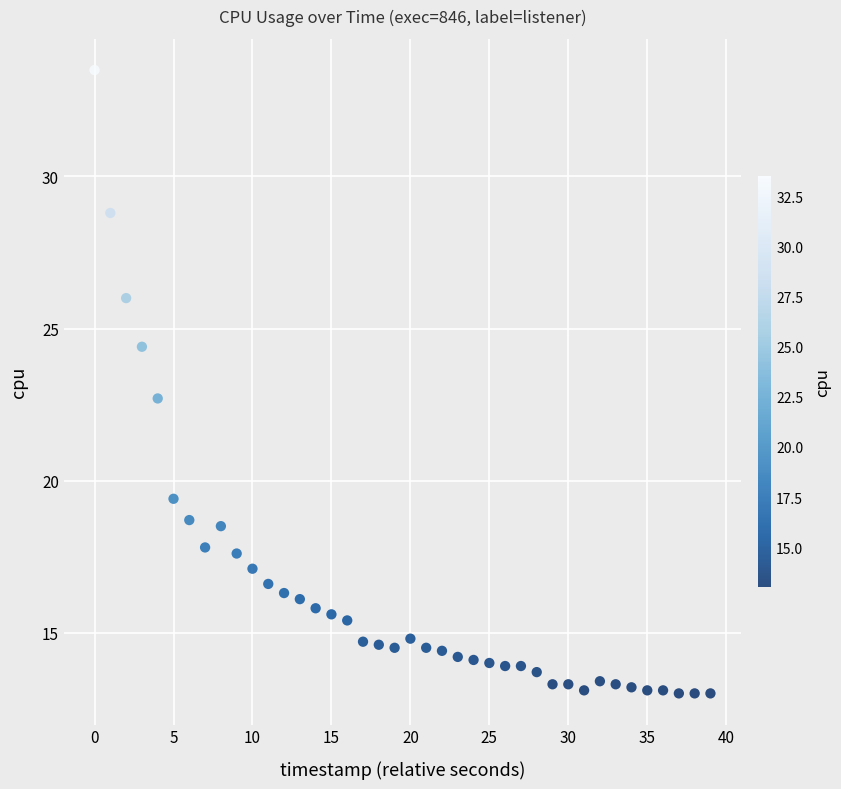

What Y value in the scatter plot is closest to 23?

22.7